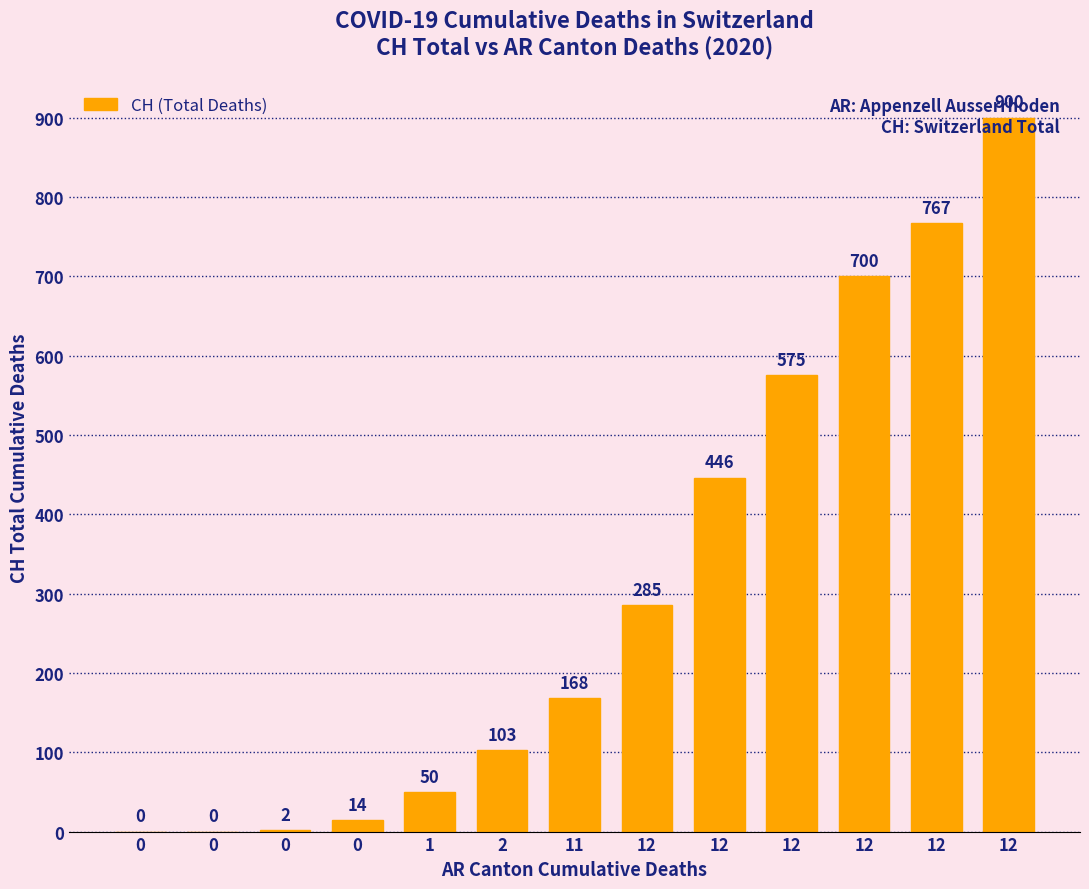

How many values are above zero?

11